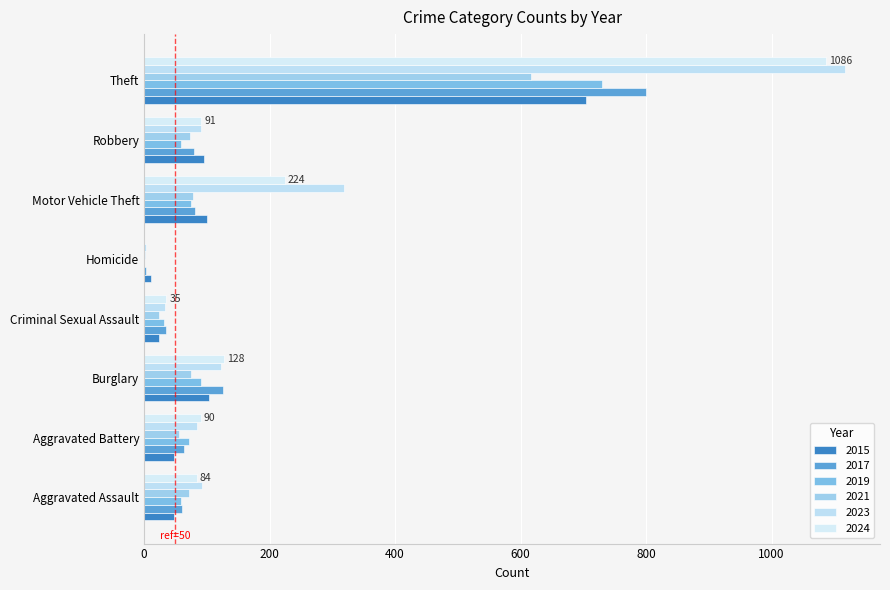

How many distinct data groups are displayed?

6